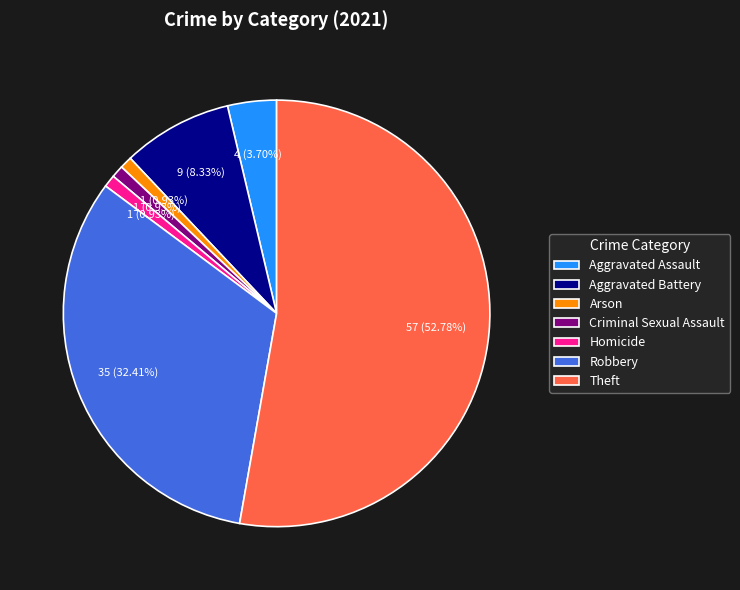

What percentage is the Theft slice, to the nearest percent?

53%